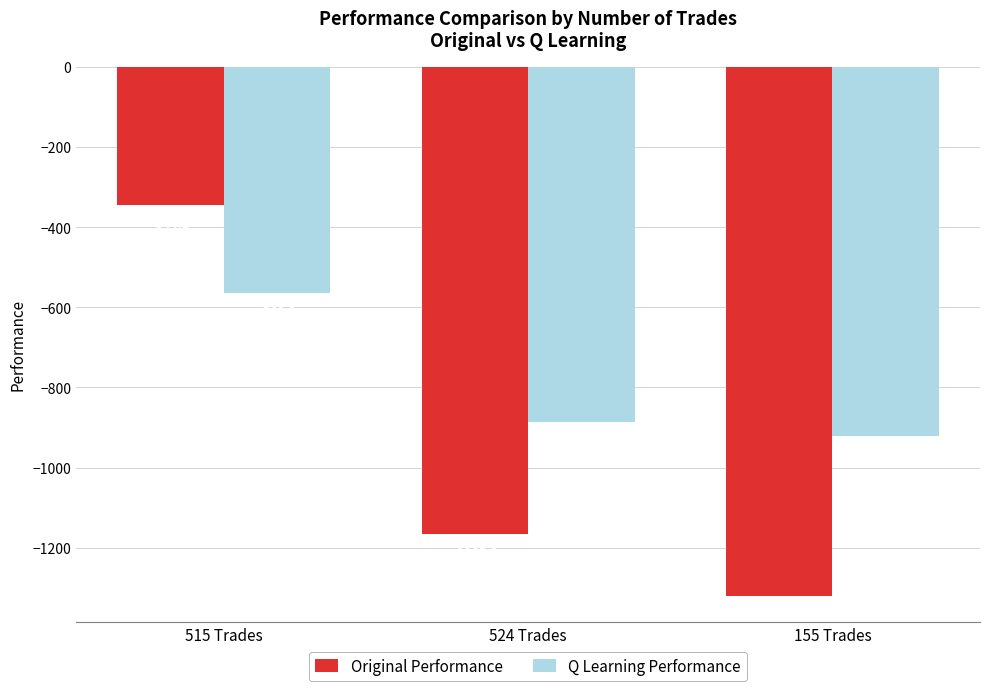

List the series in order of their peak value, highest first.

Original Performance, Q Learning Performance